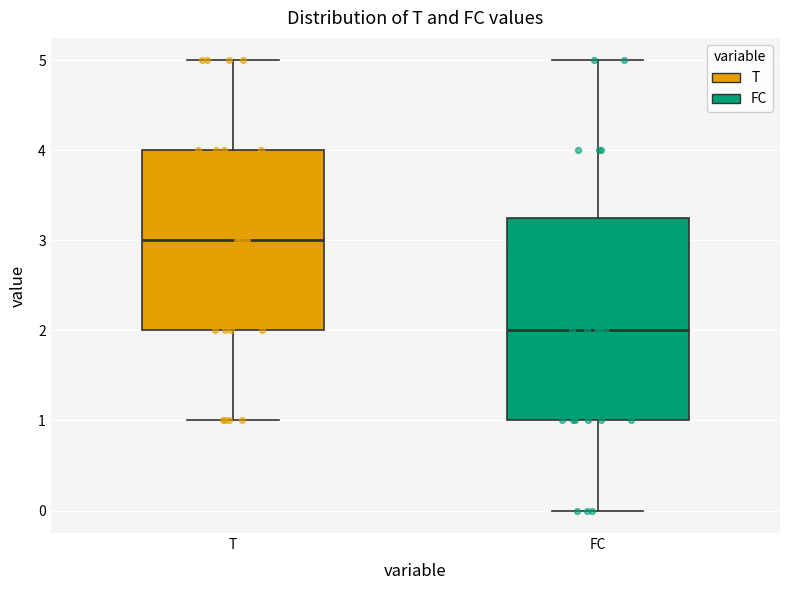

Which box is the tallest, from its lower edge to its upper edge?

FC